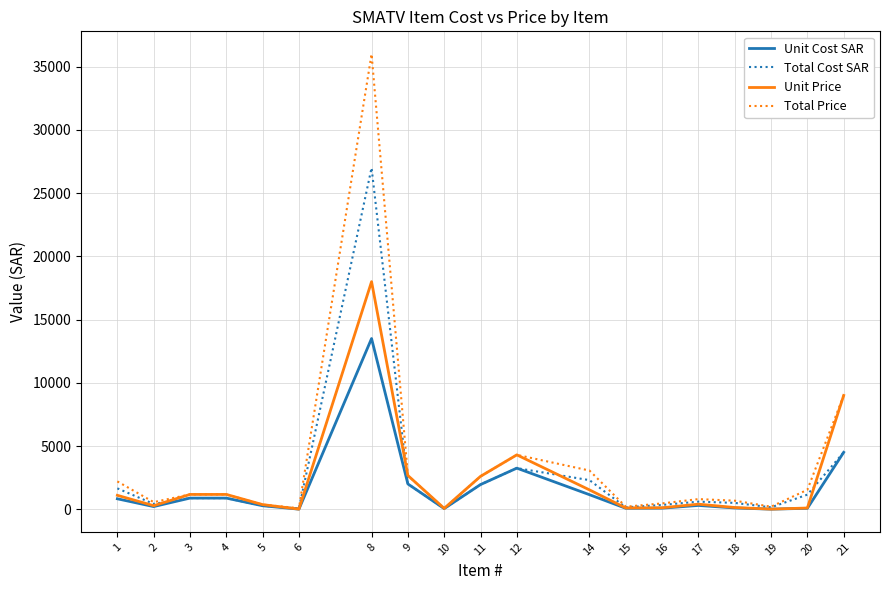

Which label corresponds to the largest value in the chart?

8